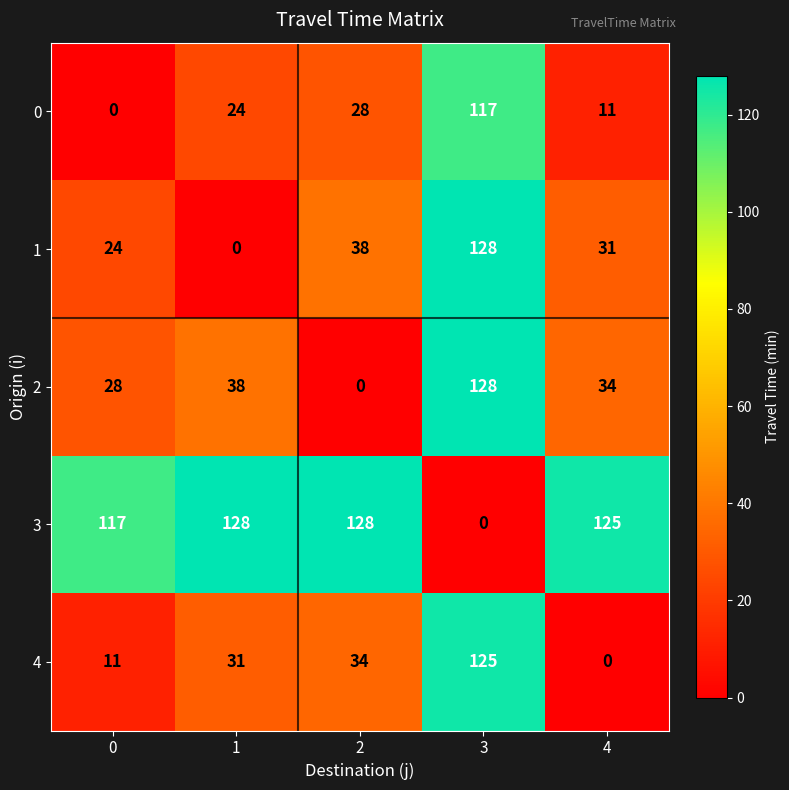

What value does the 2 series have at 0?

28